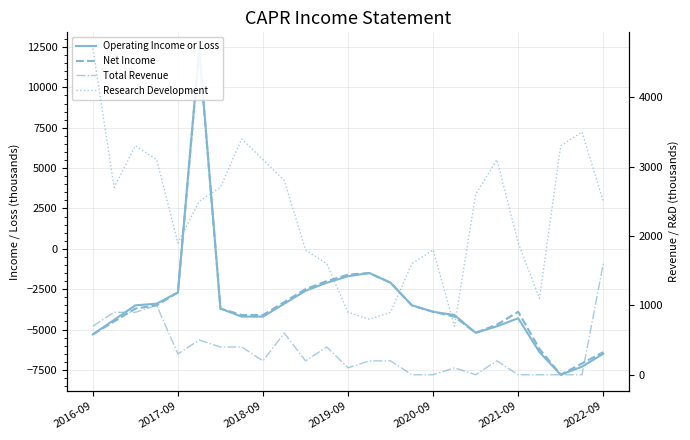

The Total Revenue series shows 200 at 19. True or false?

True